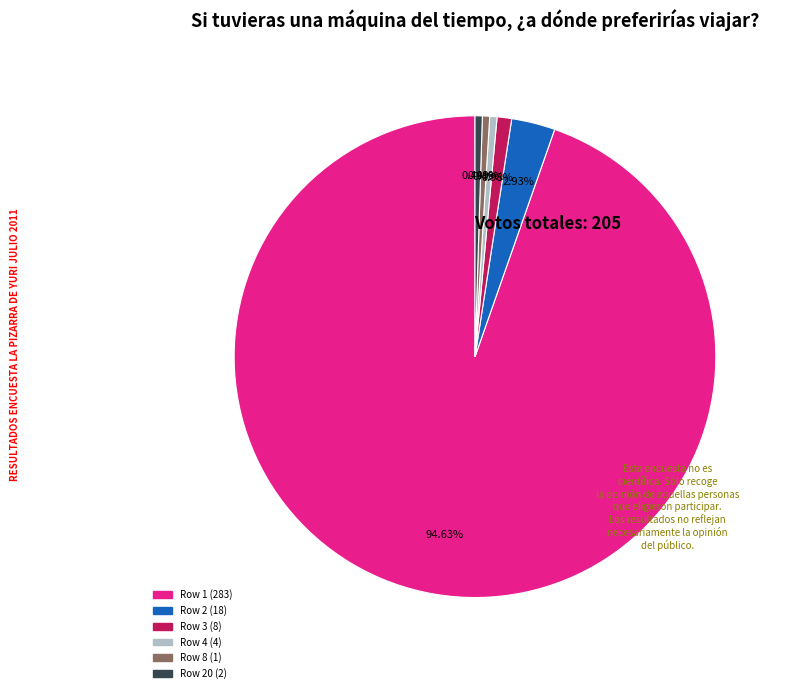

Is there any slice that represents more than half of the pie?

Yes